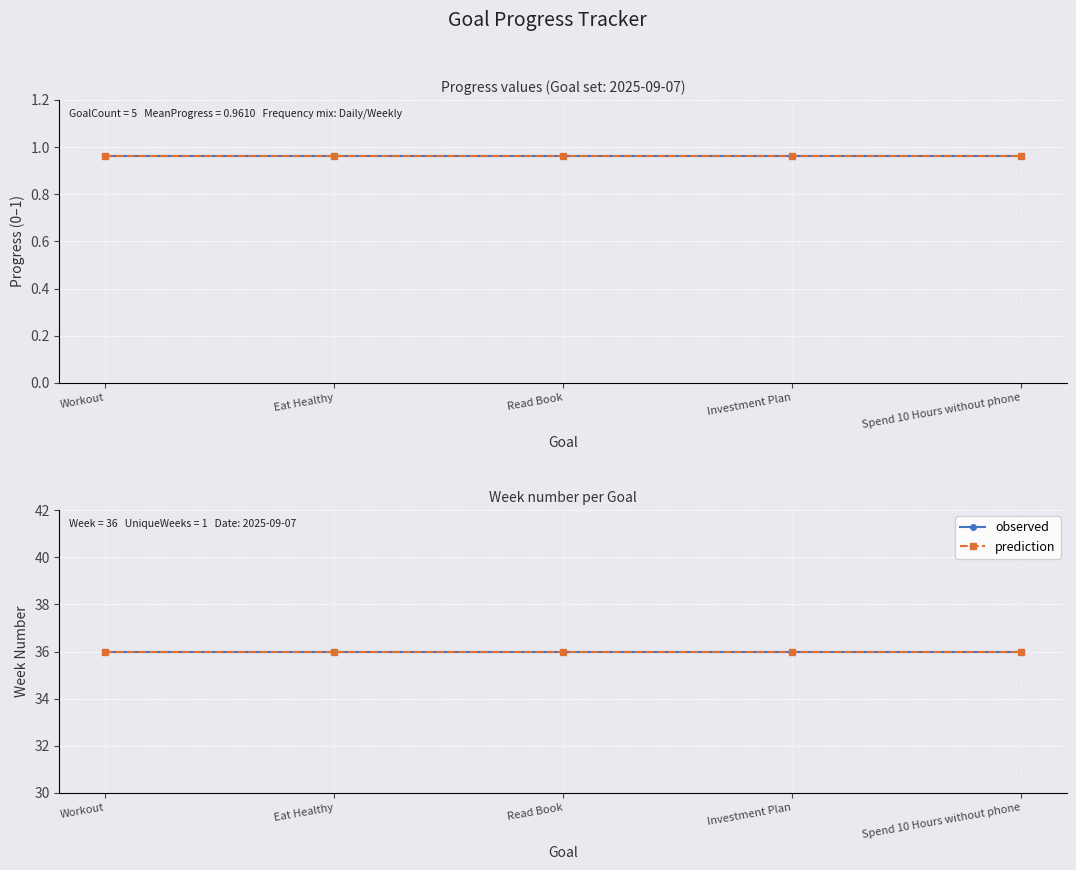

True or false: Progress and observed intersect in this chart.

False